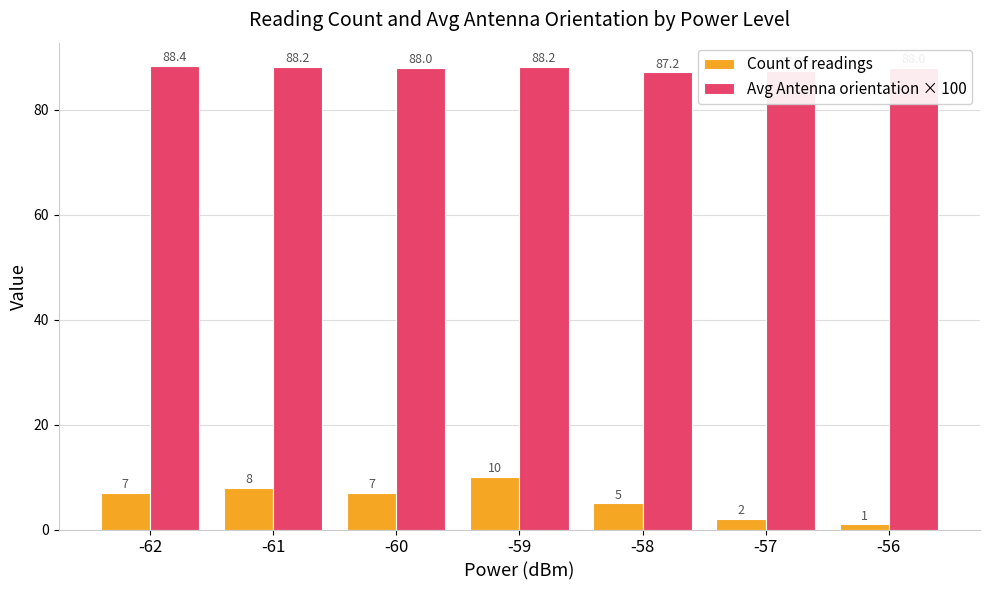

Reading right to left, list all the values displayed in this chart.

Count of readings: 1.0	2.0	5.0	10.0	7.0	8.0	7.0
Avg Antenna orientation × 100: 88.0	87.5	87.2	88.2	88.0	88.2	88.4